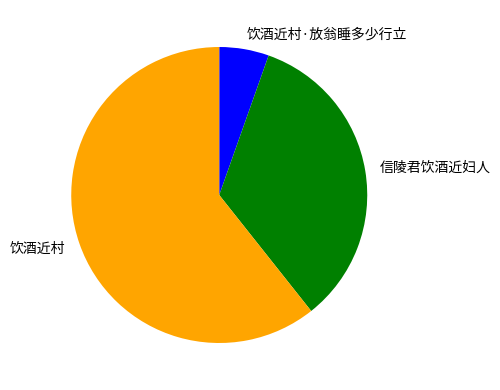

Which category has the biggest portion of the pie?

饮酒近村